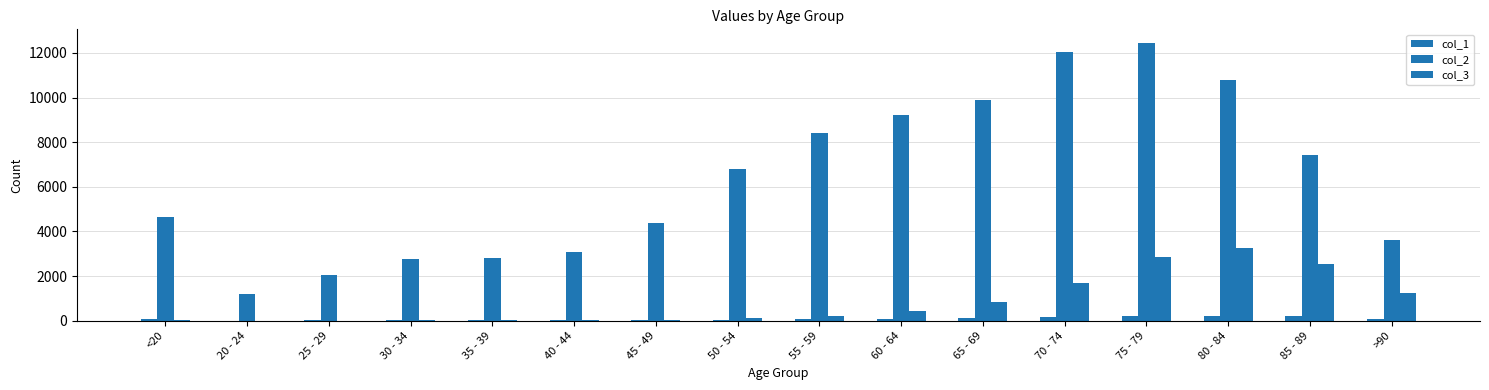

What is the value of the col_2 bar at the 5th from the left?

2814